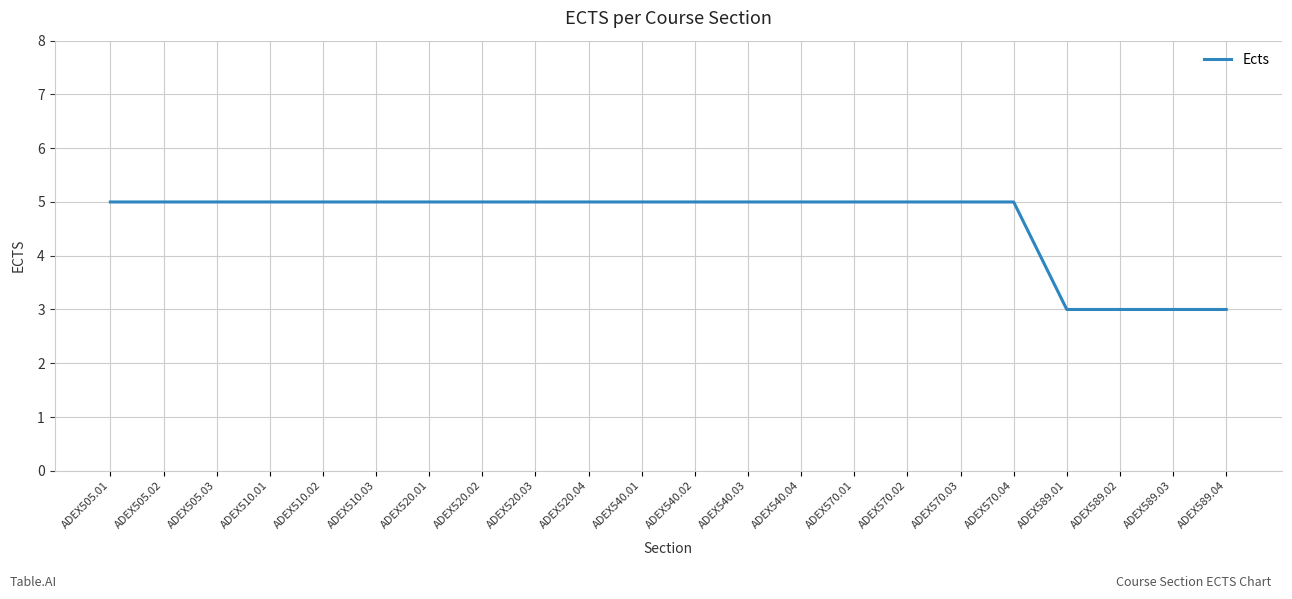

The chart shows a value of 3 at ADEX520.02. True or false?

False